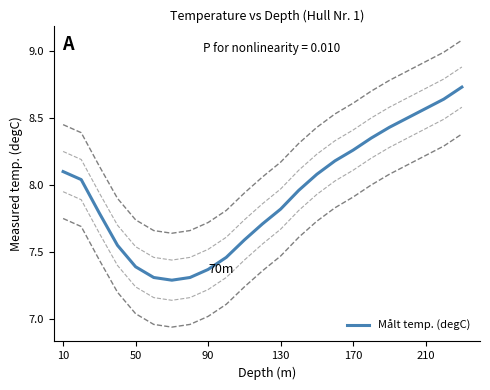

What is the minimum value shown in the chart?

7.3